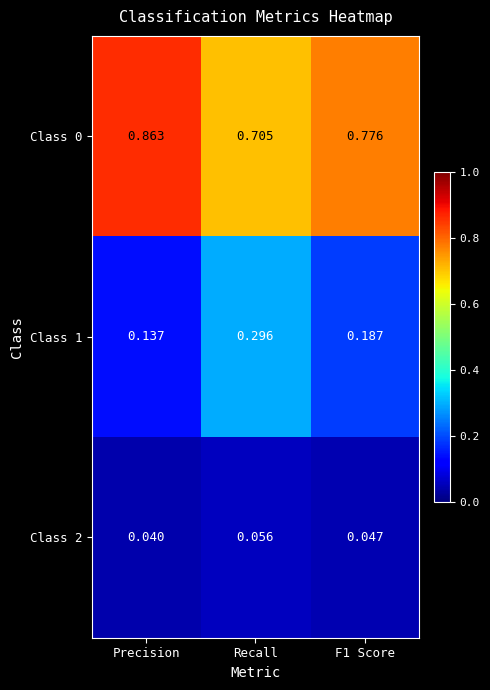

Which label corresponds to the largest value in the chart?

Precision